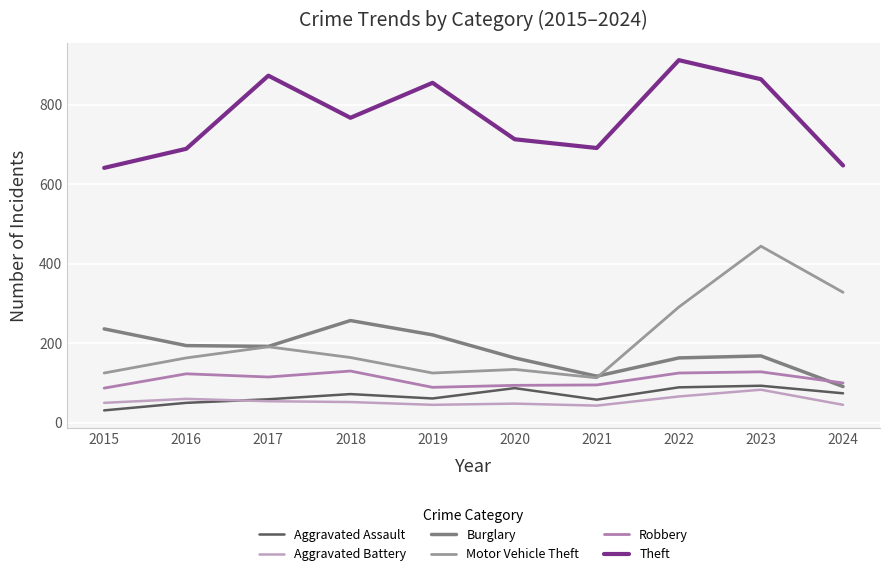

What is the sum of all Aggravated Battery values?

546